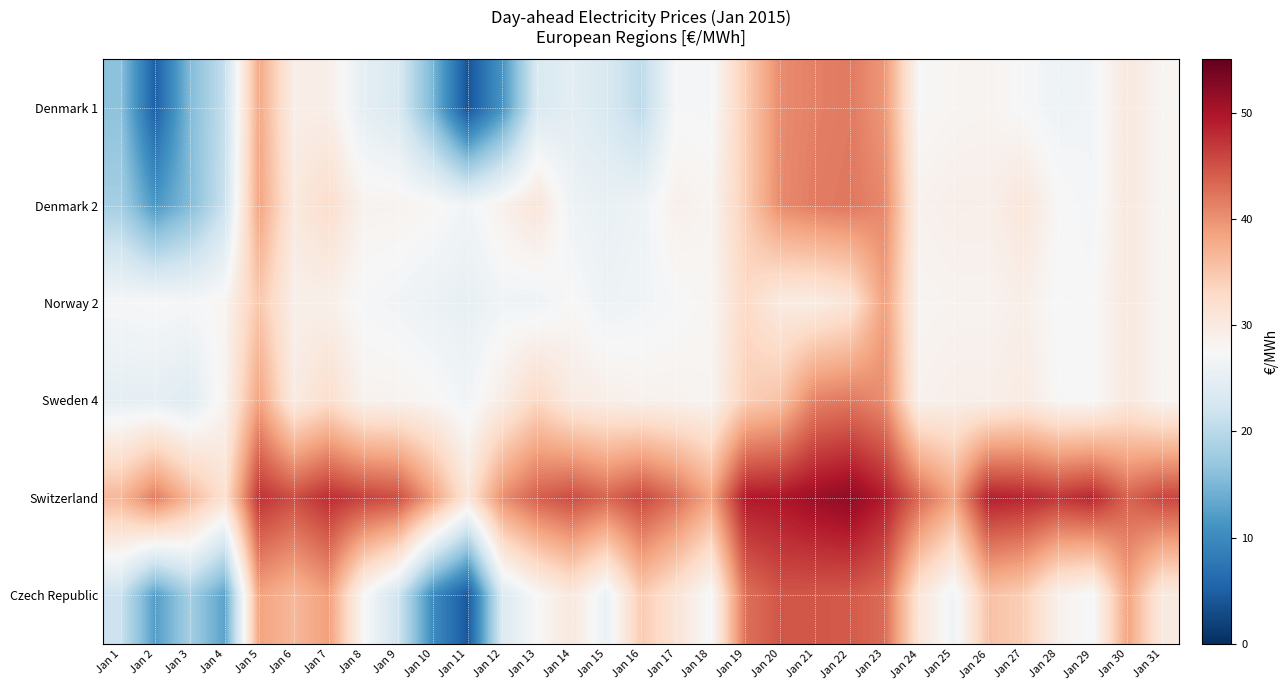

Which series has the largest range (max minus min)?

Czech Republic